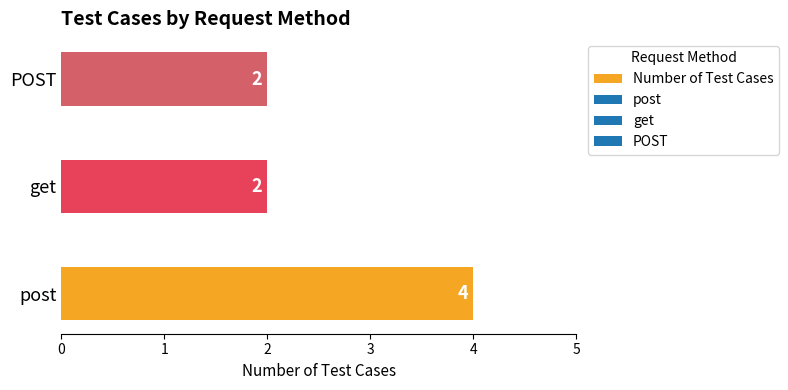

Between get and post, which is larger?

post